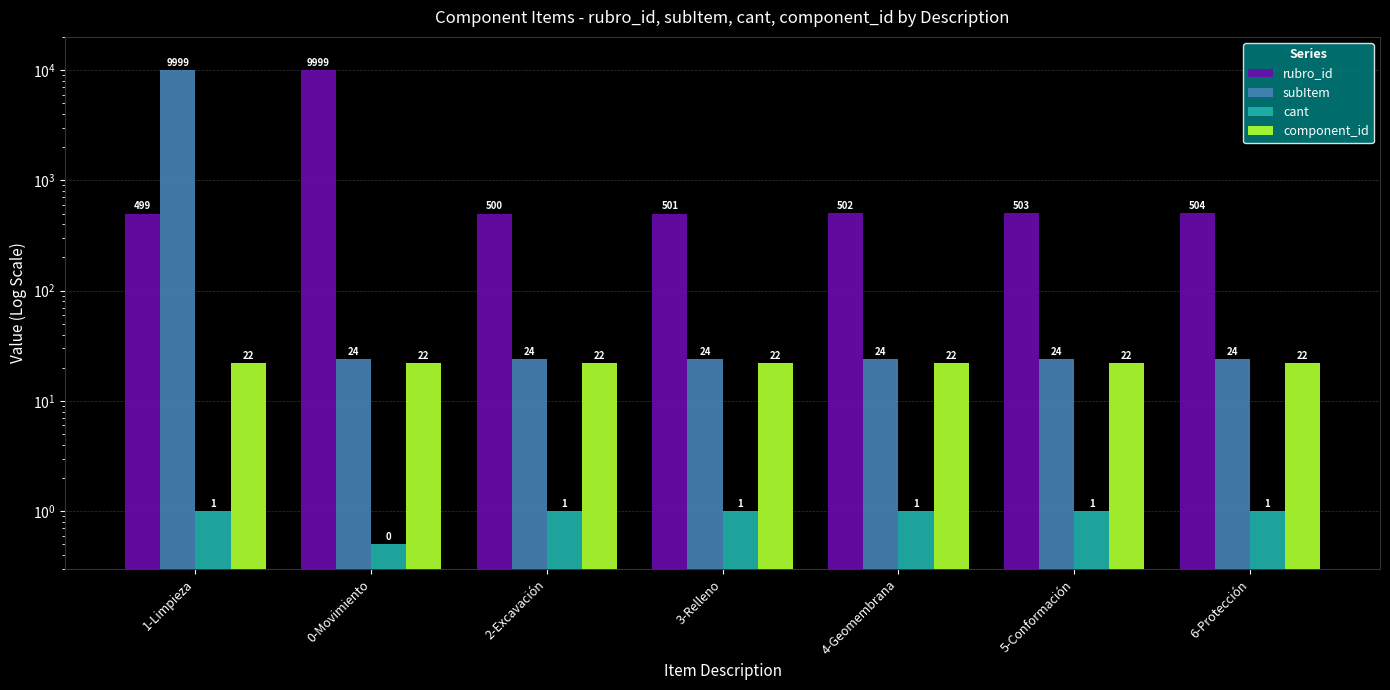

What is the value of the cant bar at the 2nd from the left?

0.5